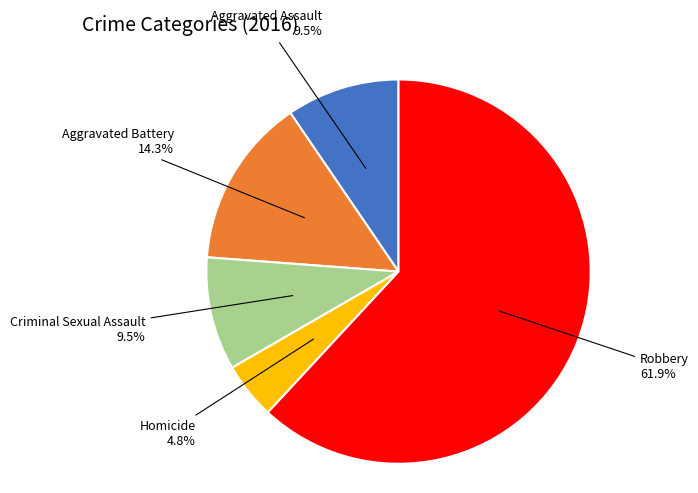

To the nearest percent, what is the combined percentage of Criminal Sexual Assault and Homicide?

14%